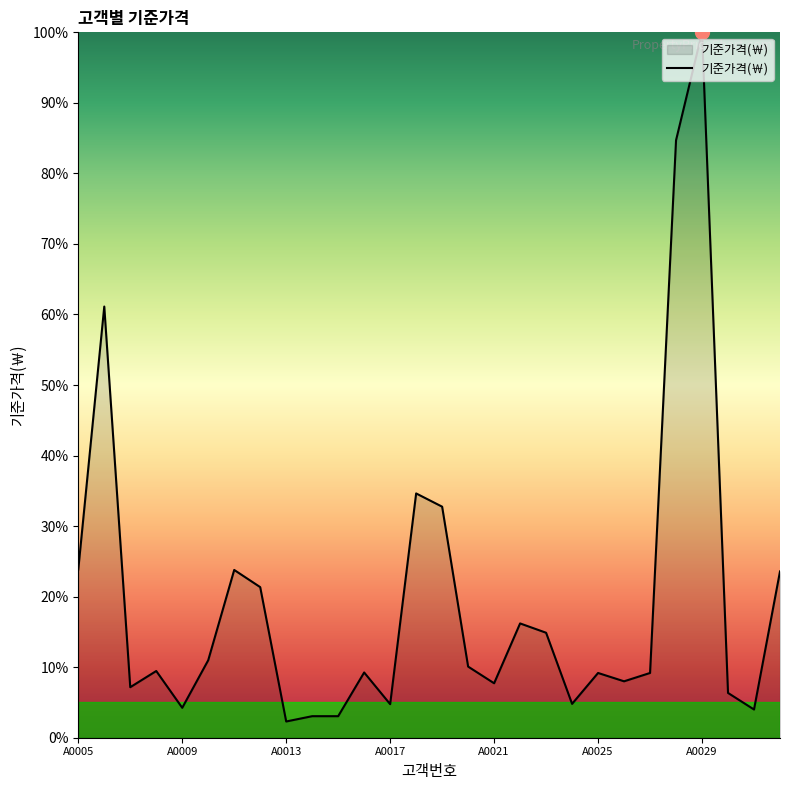

What is the smallest value displayed?

2.3